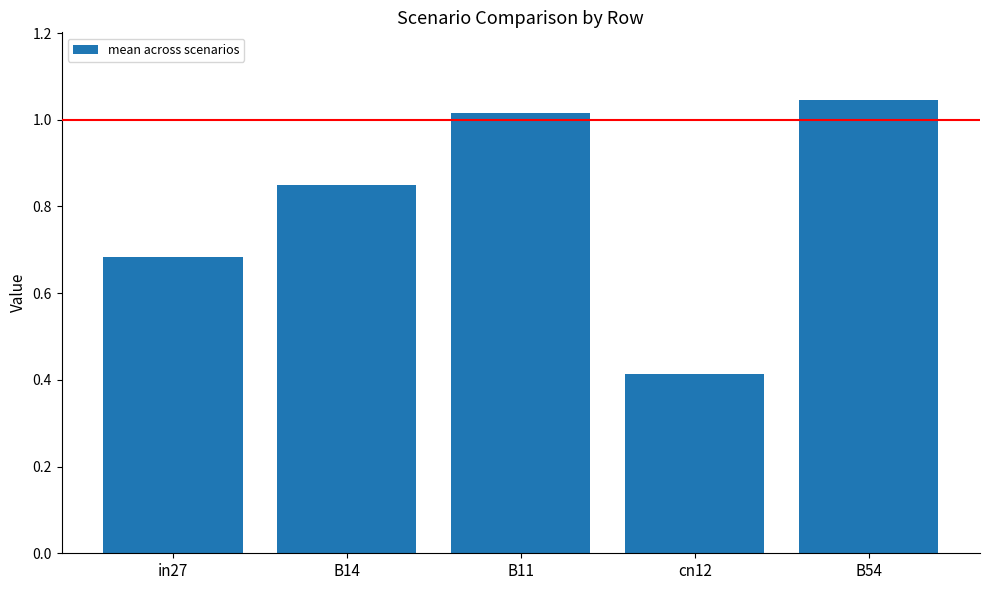

At which label is the value closest to 0?

cn12